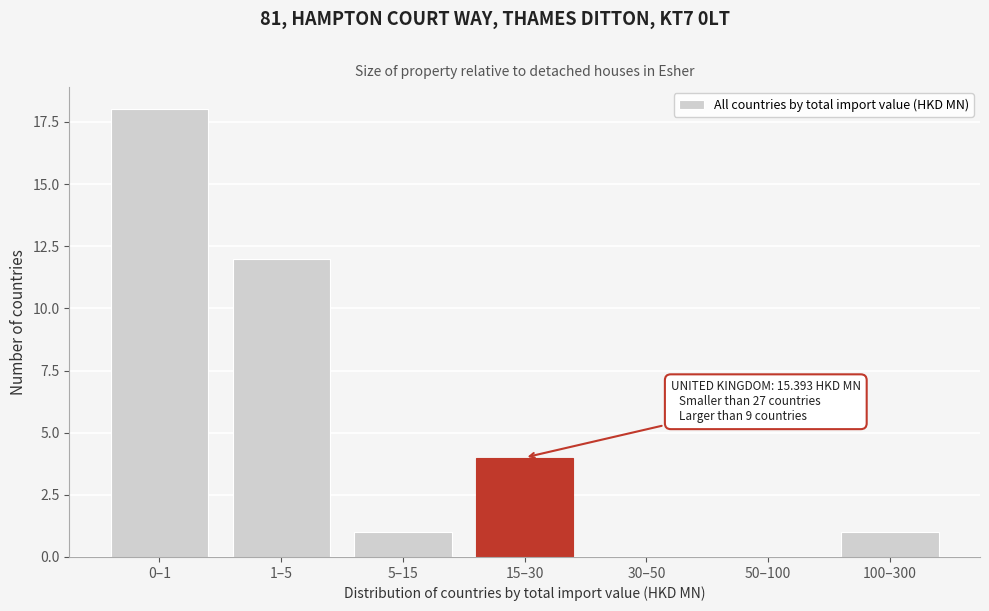

Reading left to right, extract all data points from this chart.

0–1=18	1–5=12	5–15=1	15–30=4	30–50=0	50–100=0	100–300=1